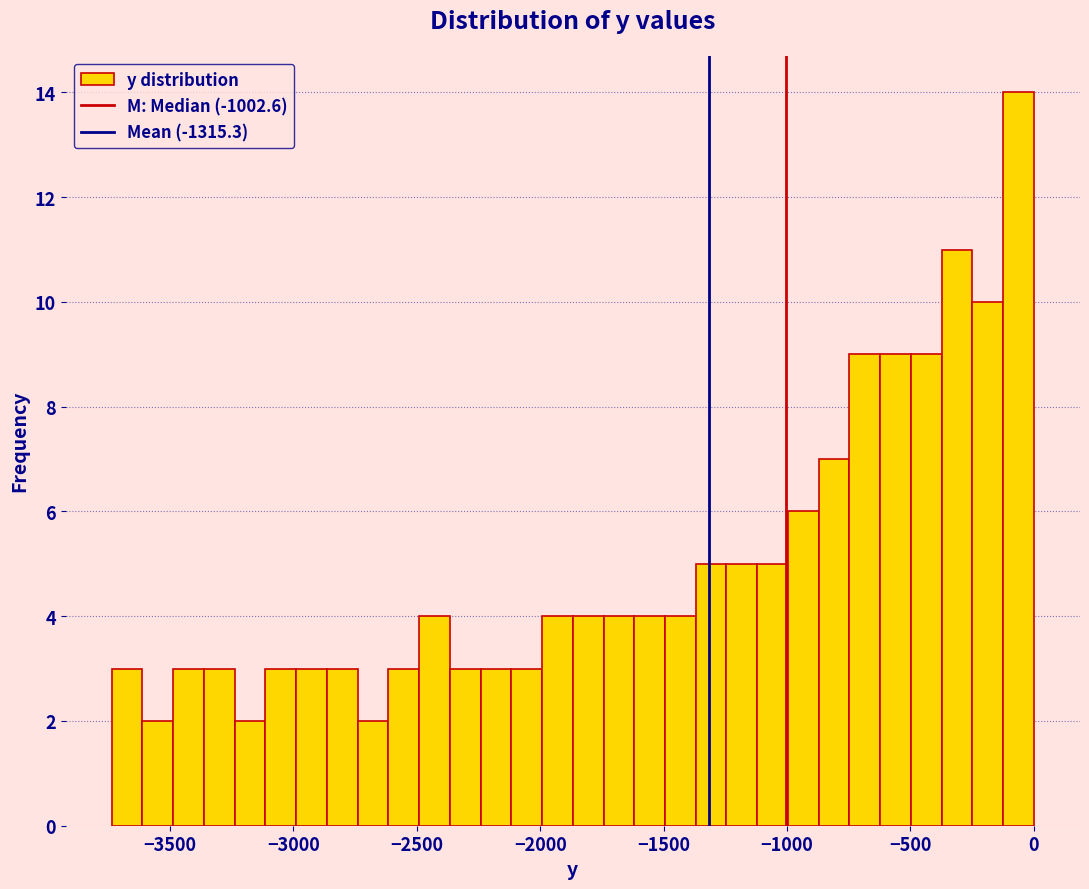

Around what value on the x-axis is the tallest bar? Give the approximate position of its centre, as read against the axis.

-50